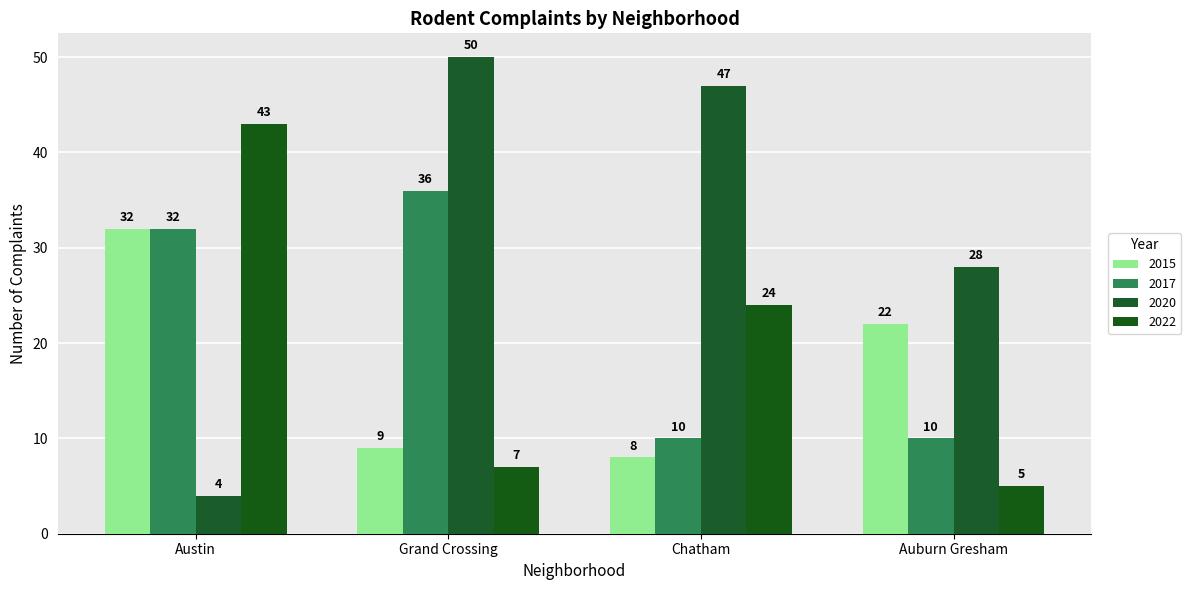

Which series has the widest spread of values?

2020